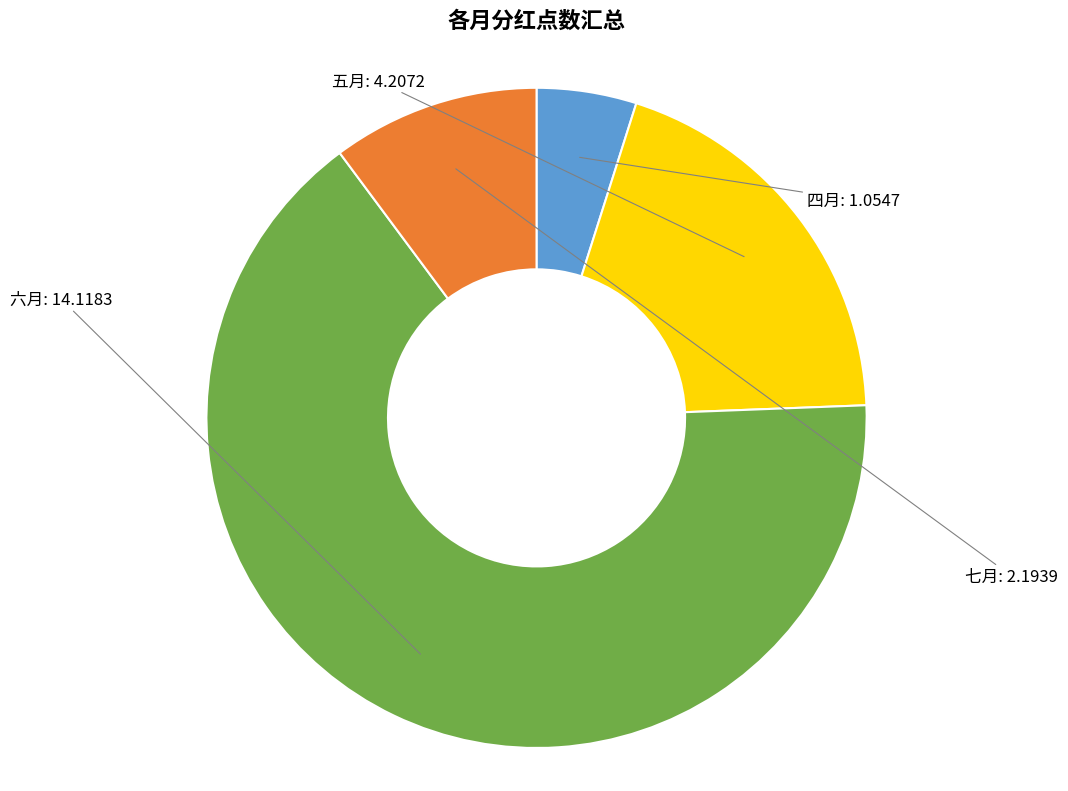

True or false: 五月 accounts for 34% of the total.

False